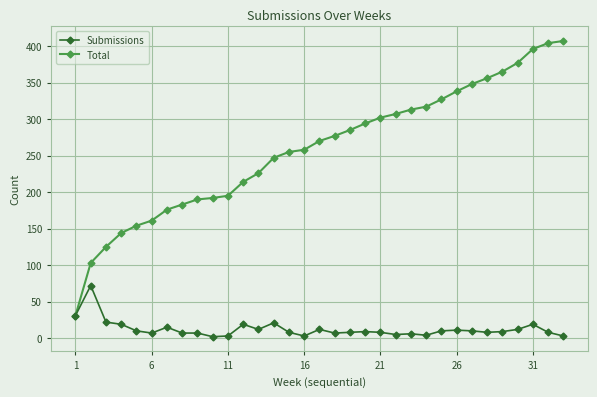

Which series has the largest total across all categories?

Total